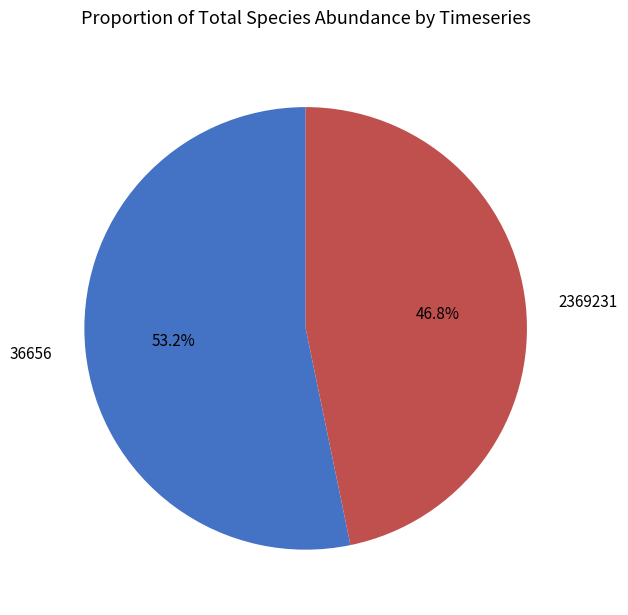

What portion of the pie excludes 36656?

46.8%